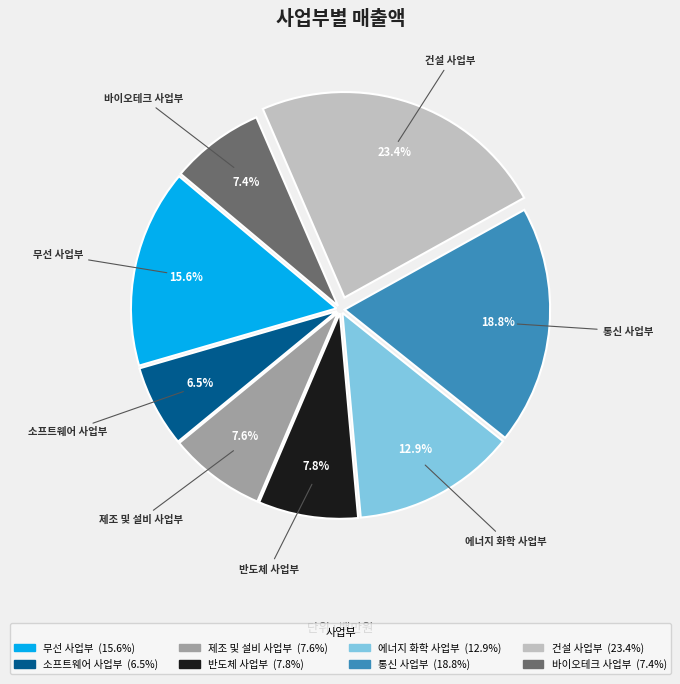

Between 통신 사업부 and 소프트웨어 사업부, which is larger?

통신 사업부